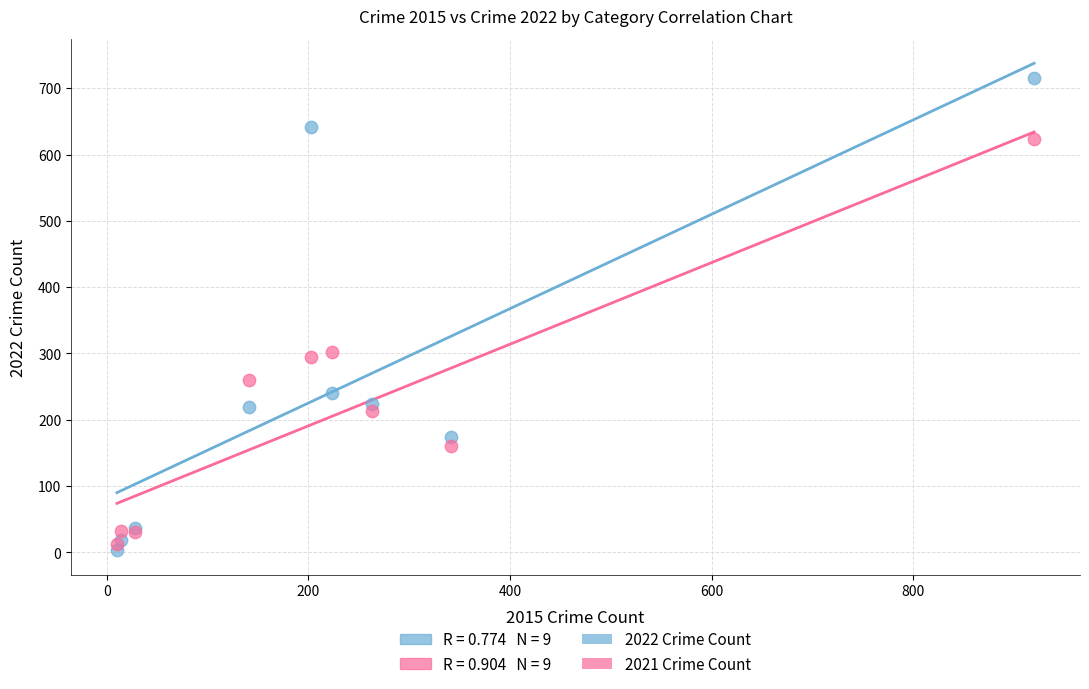

Which series has the largest Y range (max minus min)?

2022 Crime Count